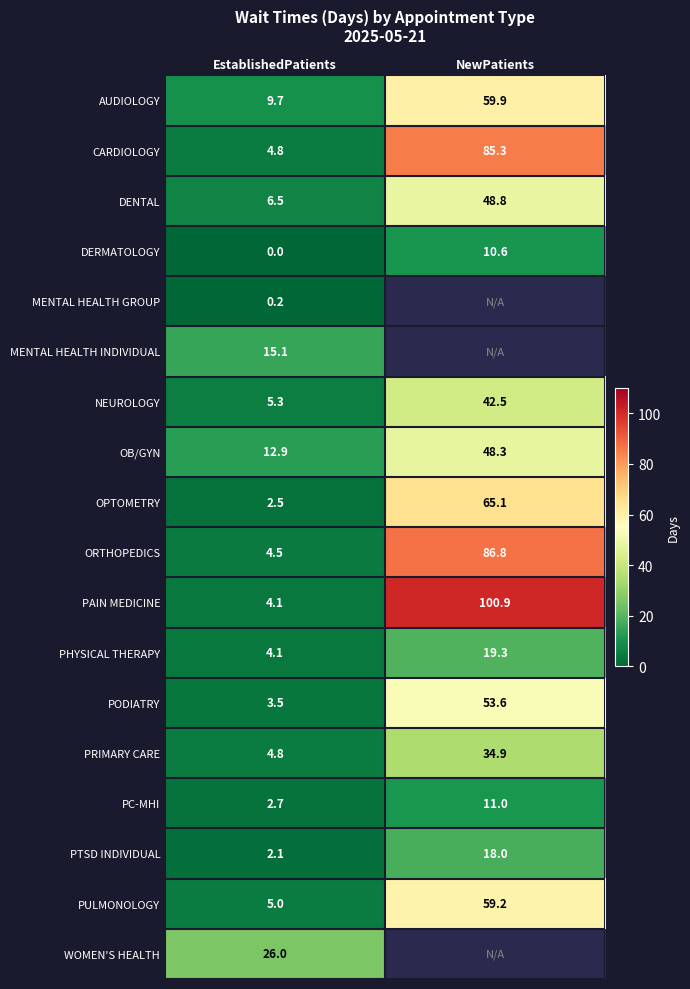

What is the spread (max minus min) of values at EstablishedPatients?

26.0